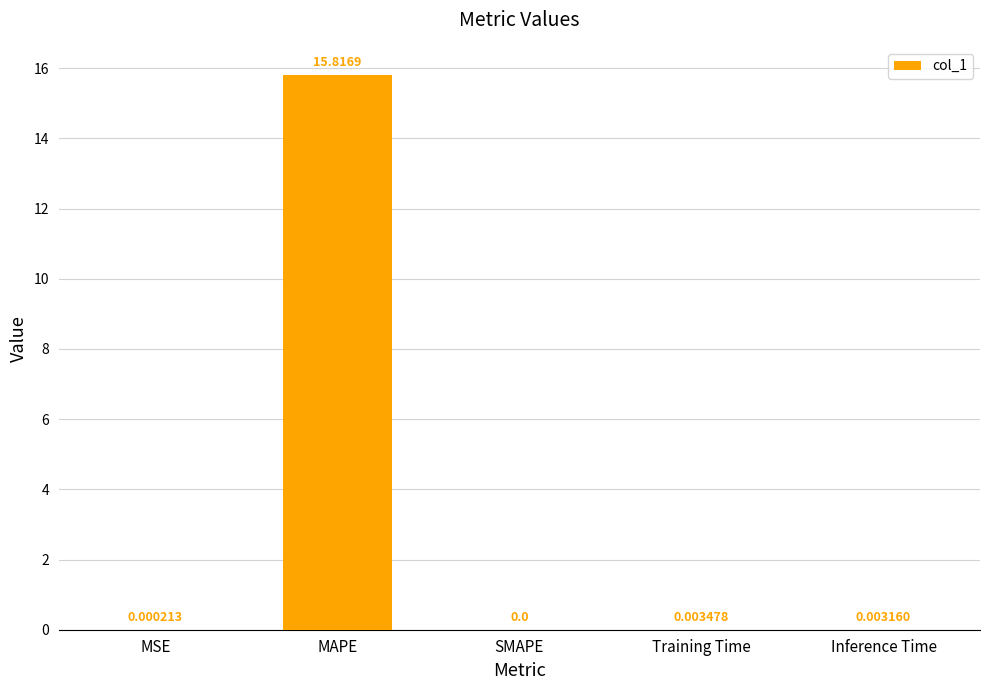

True or false: the data shows 0.0 at Training Time.

True